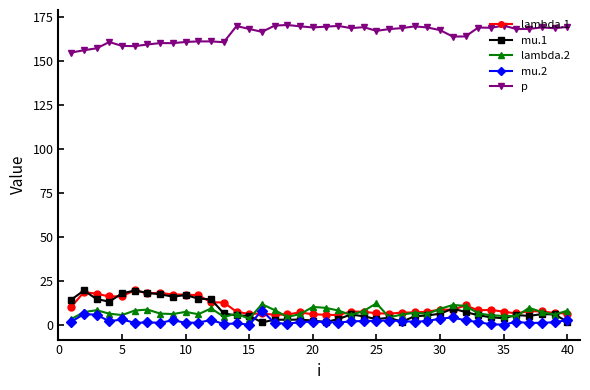

True or false: mu.2 has more than 2 interior local peaks.

True